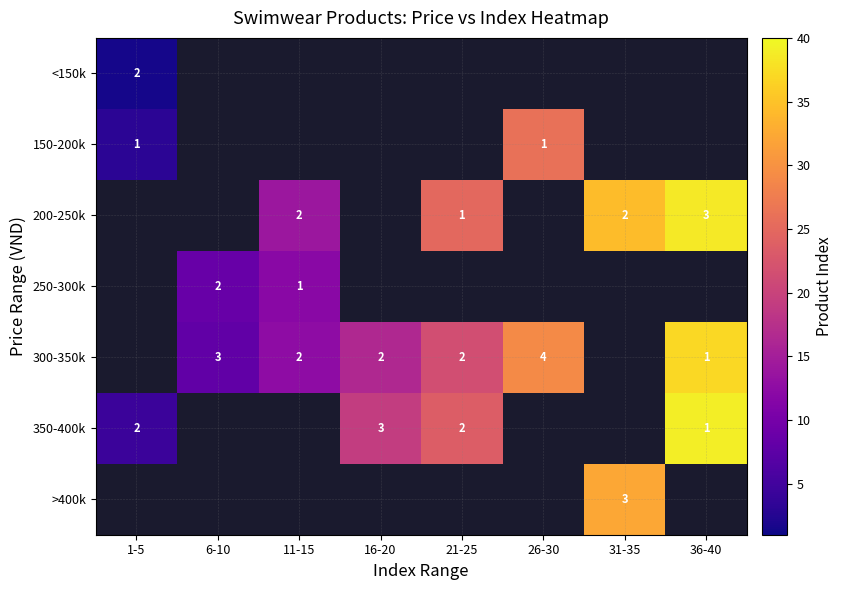

The 350-400k series shows 4.6 at 16-20. True or false?

False